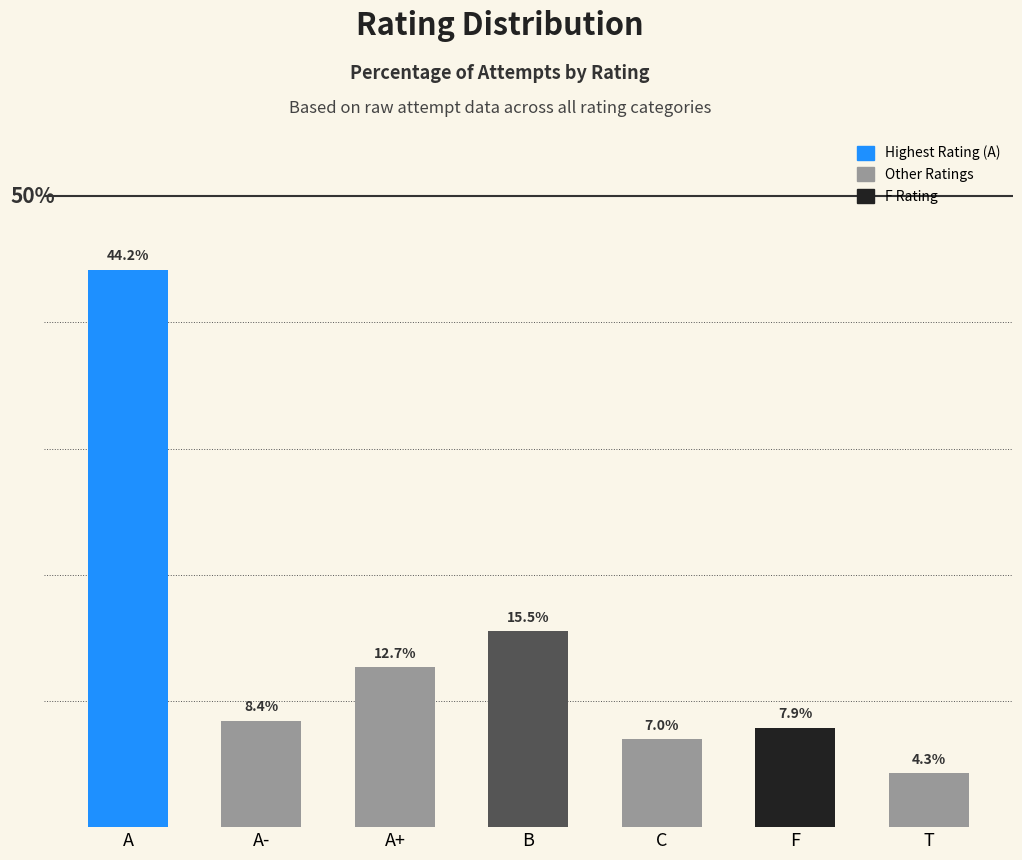

What is the label of the 1st bar from the right?

T